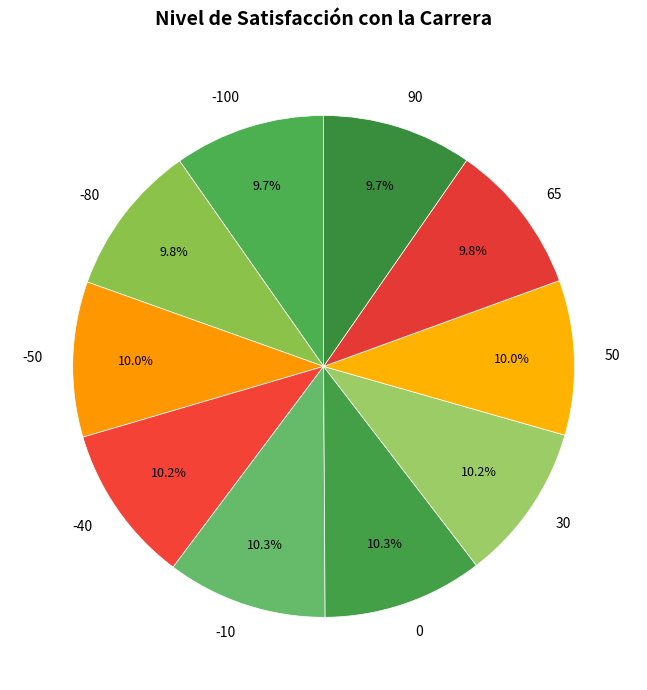

Does 30 represent more than half of the total?

No